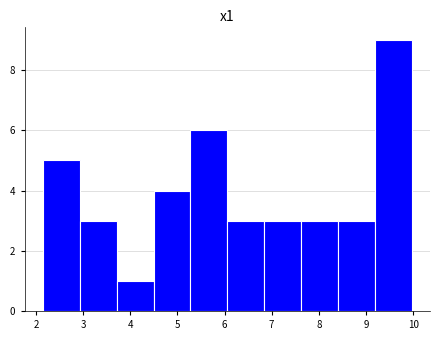

Reading left to right, transcribe this chart: for each bar, give the range it covers on the x-axis and its height. Neither the bar edges nor the heights are printed on the chart, so give them approximately, as read against the axes.

2.2 to 2.9: 5
2.9 to 3.7: 3
3.7 to 4.5: 1
4.5 to 5.3: 4
5.3 to 6.1: 6
6.1 to 6.8: 3
6.8 to 7.6: 3
7.6 to 8.4: 3
8.4 to 9.2: 3
9.2 to 10.0: 9